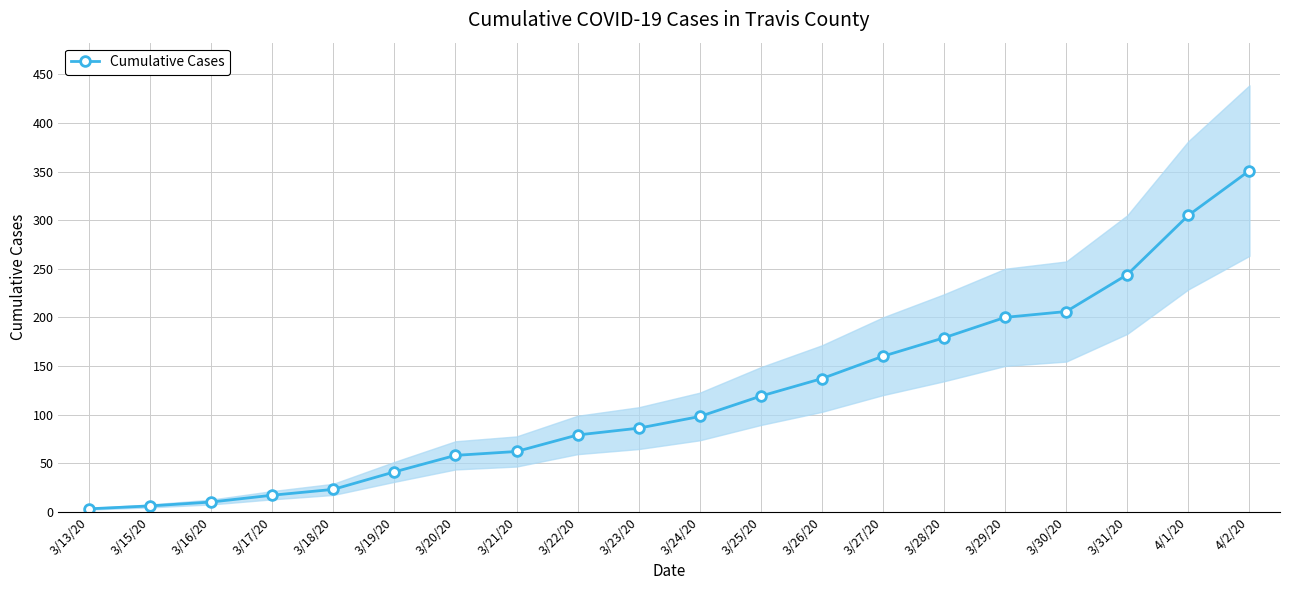

Which label corresponds to the largest value in the chart?

4/2/20